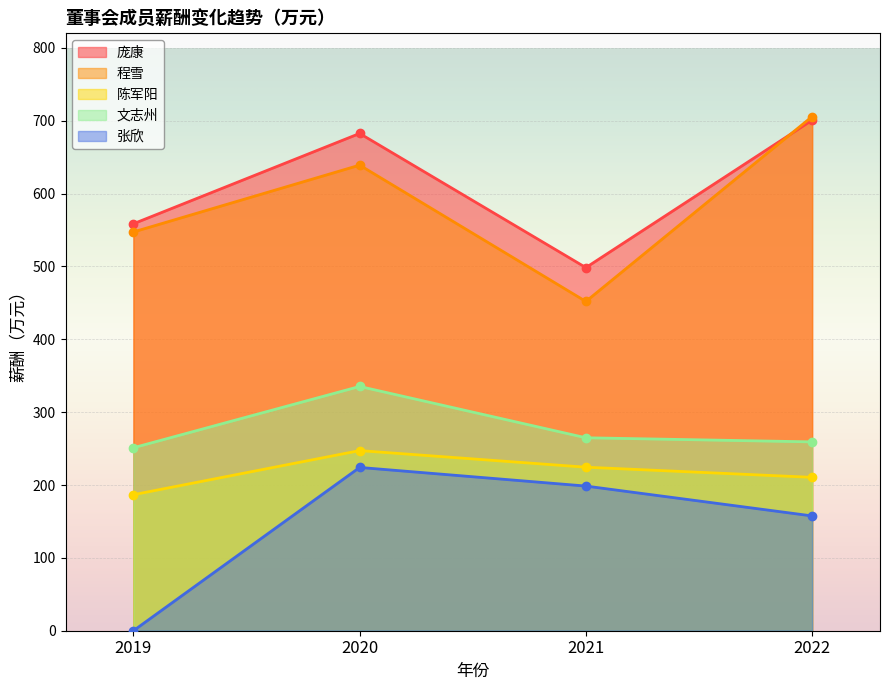

At how many categories does at least one series exceed 431?

4